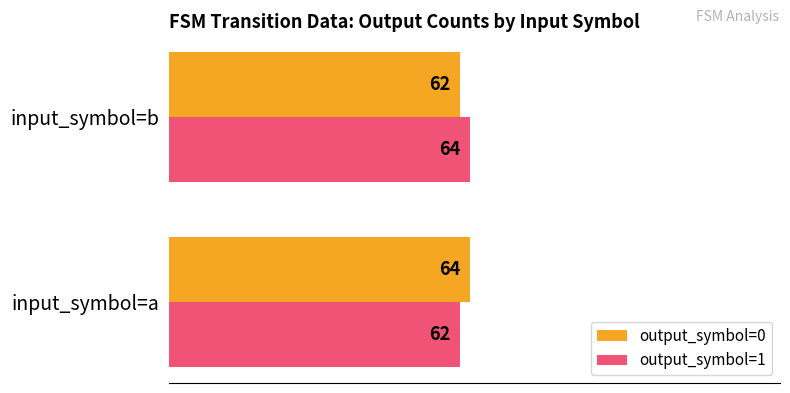

True or false: output_symbol=1 has a value of 37 at input_symbol=b.

False